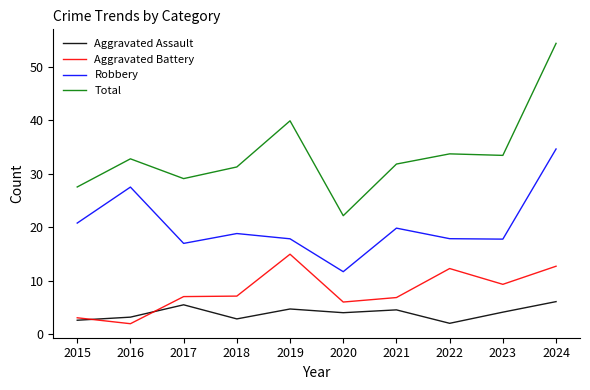

At which category is the sum across all series the highest?

2024